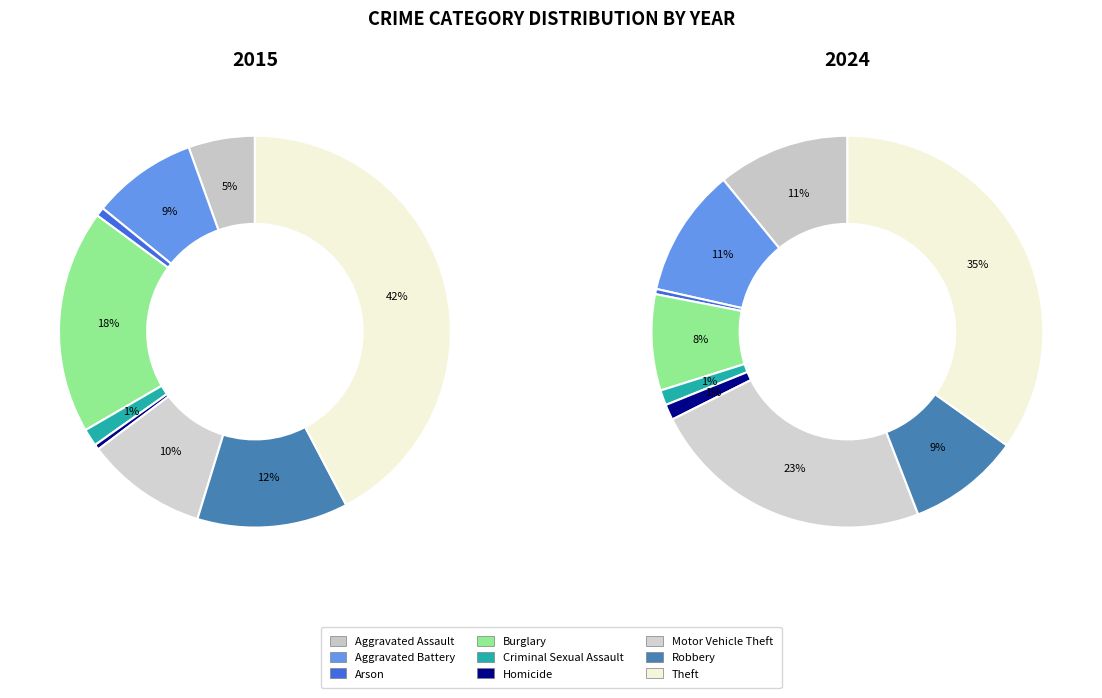

Is it true that values_2015 is 11% of the pie?

True